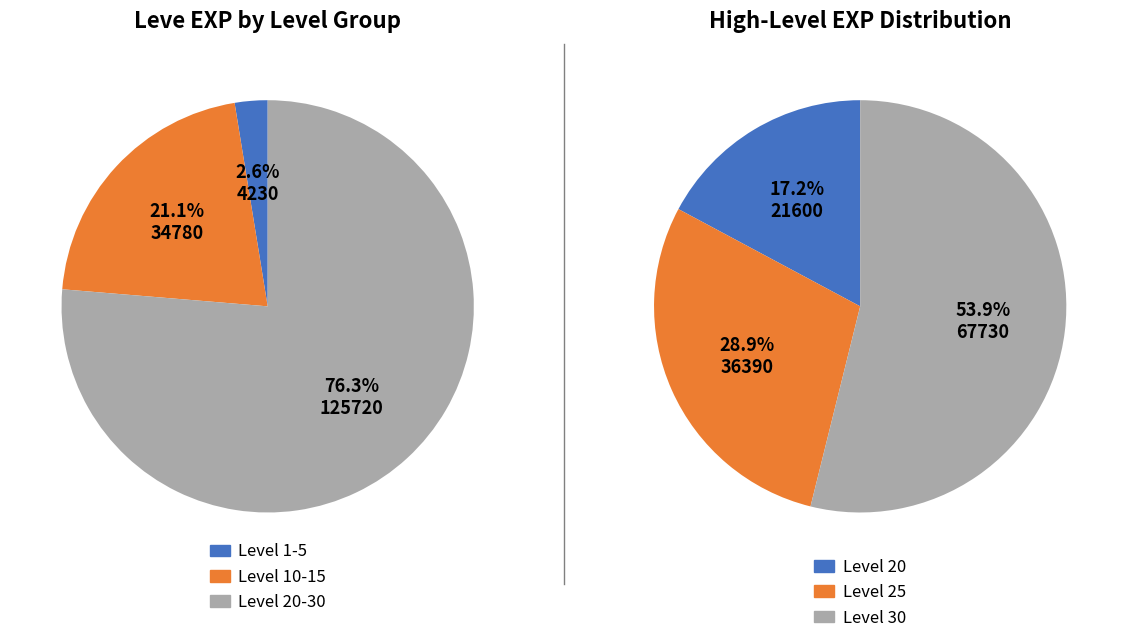

Is it true that Level 30 is 50% of the pie?

False